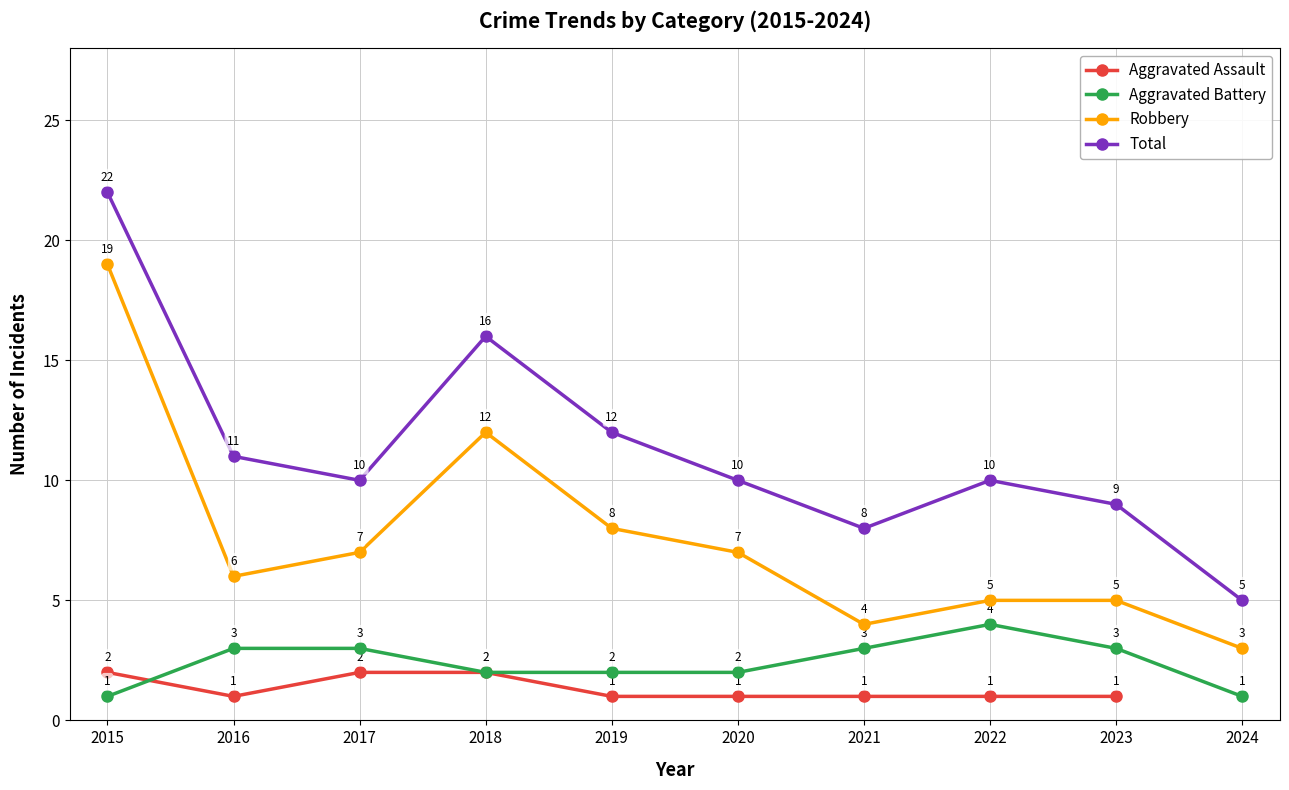

What is the value of the Aggravated Battery point at the 2nd from the left?

3